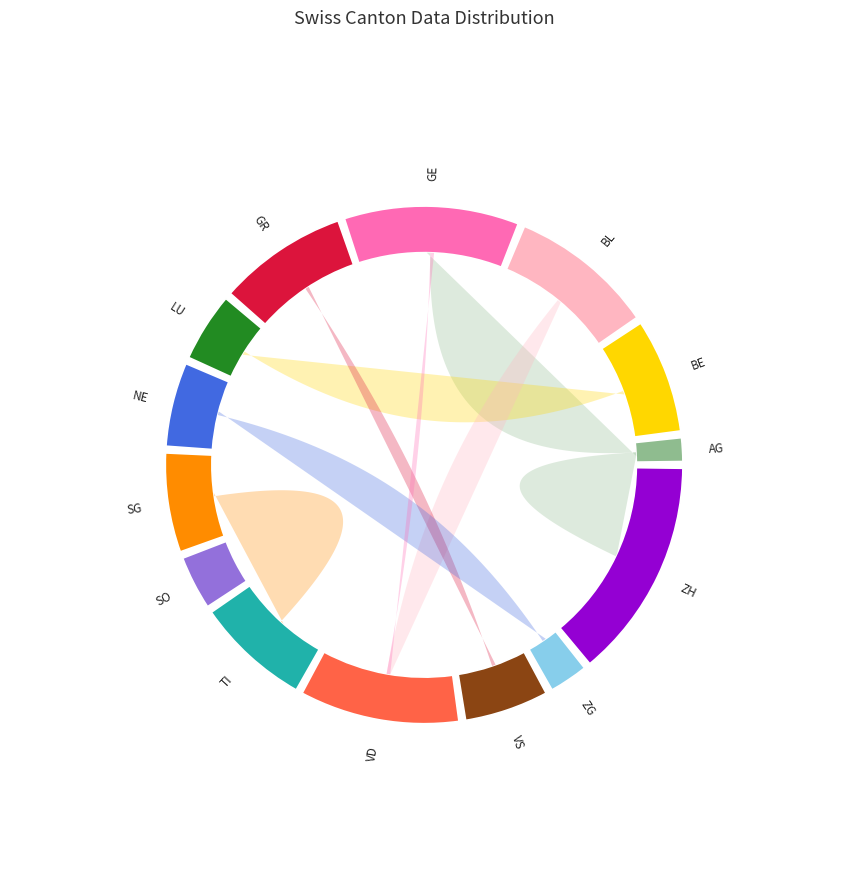

Rank the categories by value from highest to lowest.

ZH, GE, VD, BL, GR, BE, TI, SG, NE, VS, LU, SO, ZG, AG